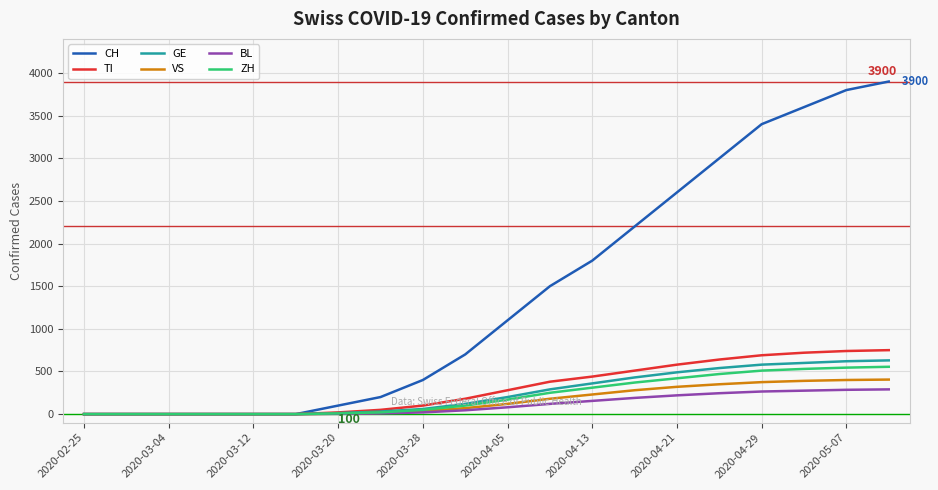

Which series has the largest range (max minus min)?

CH